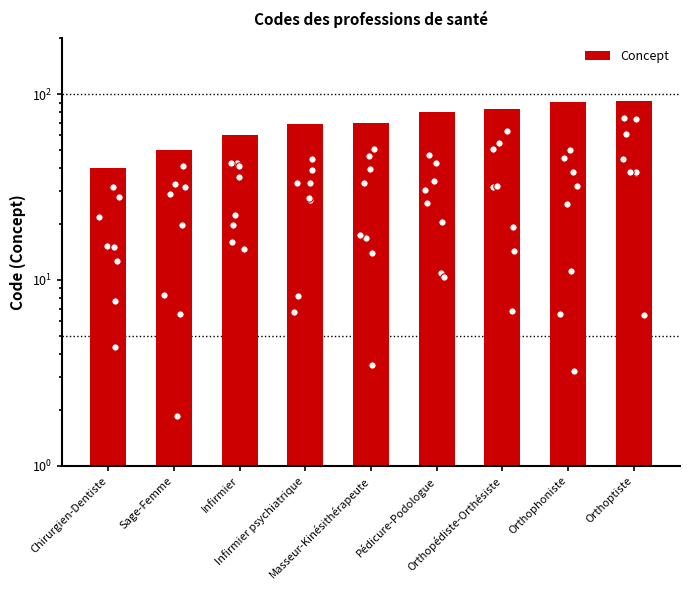

Approximately how many times larger is the value at Infirmier psychiatrique compared to Infirmier?

1.1